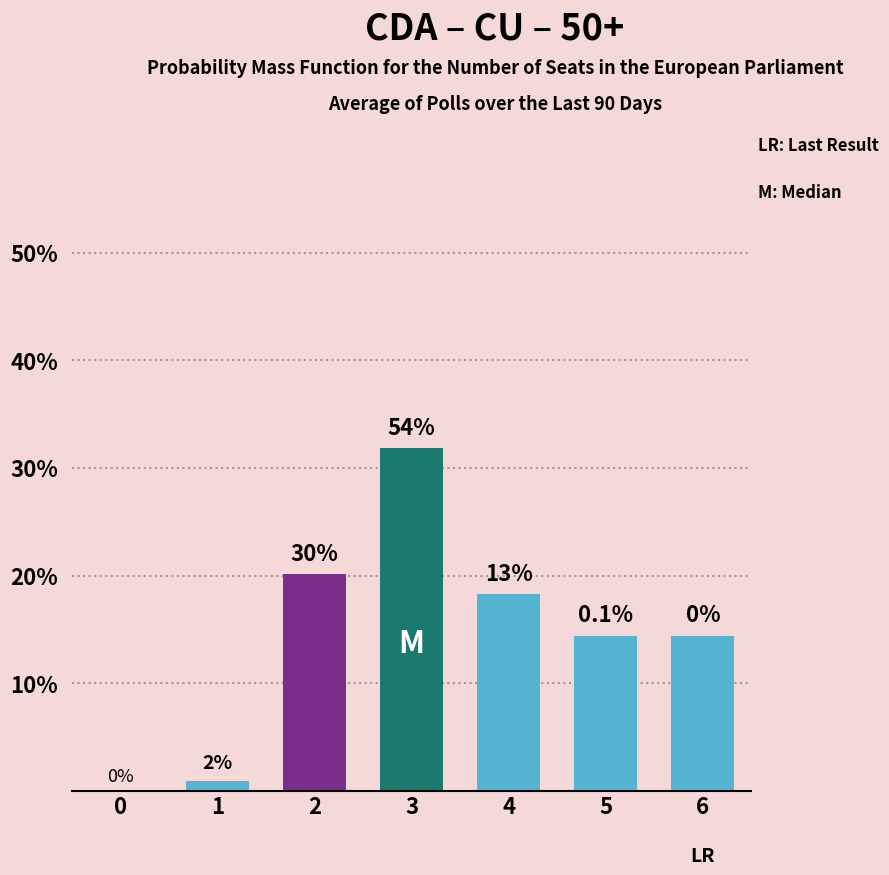

Are the bars horizontal?

No